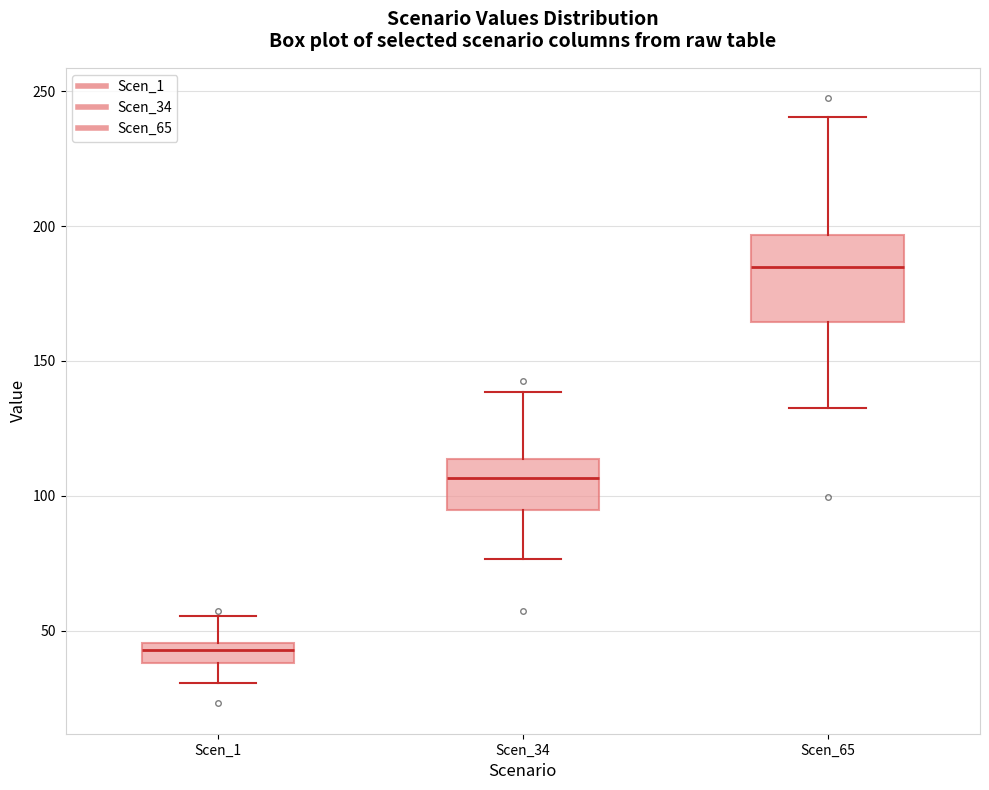

Which box is the tallest, from its lower edge to its upper edge?

Scen_65